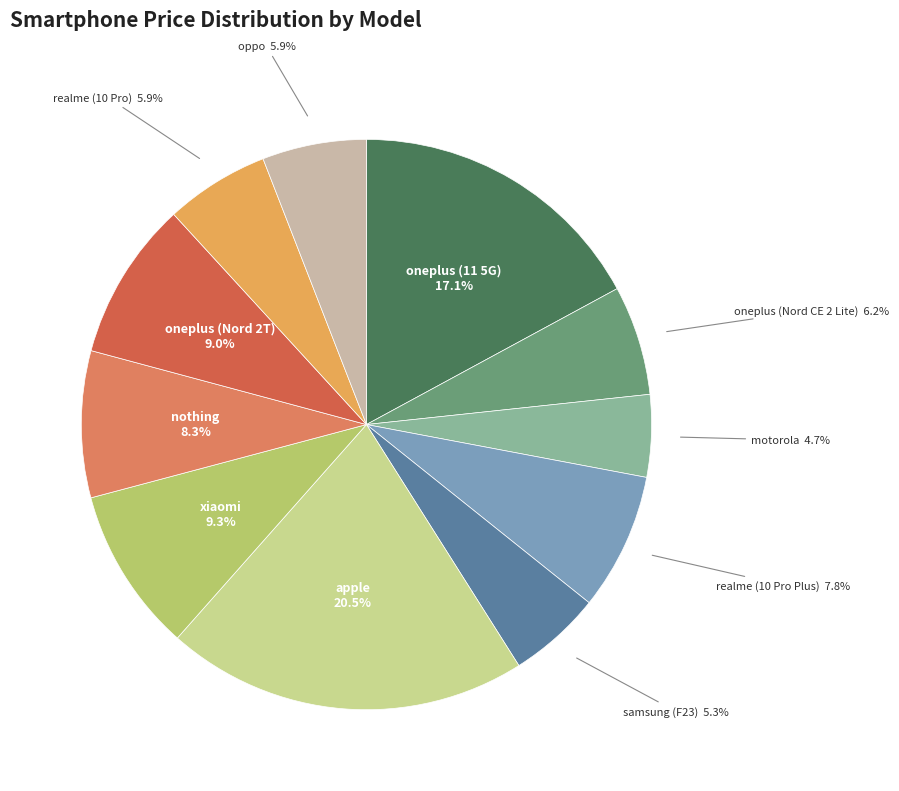

What percentage do motorola and xiaomi together represent?

14.0%